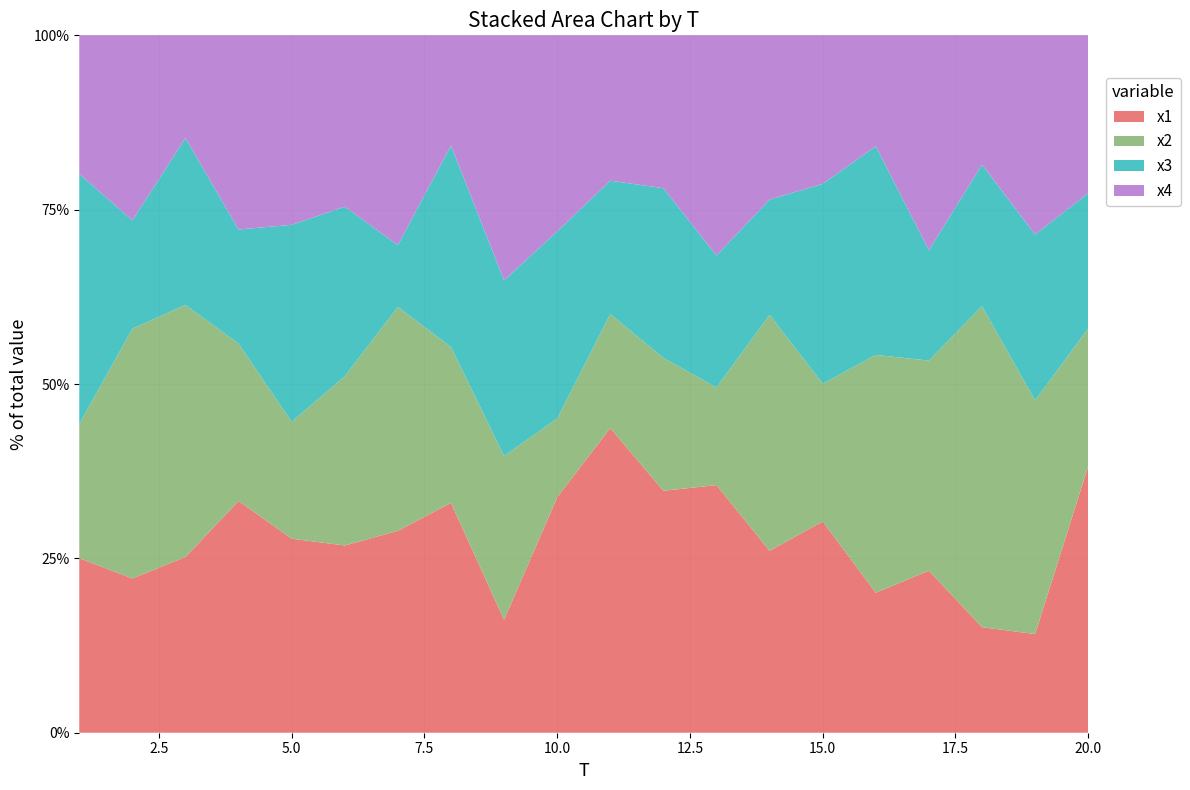

Reading right to left, extract all data points from this chart.

x1: 8.5	3.3	3.6	5.1	4.3	6.4	5.1	6.5	7.2	6.5	9.5	3.7	7.6	6.6	7.8	6.1	8.0	5.3	4.3	5.4
x2: 4.4	7.8	10.8	6.6	7.3	4.2	6.6	2.6	3.9	2.4	3.2	5.4	5.2	7.3	7.1	3.7	5.4	7.6	7.0	4.1
x3: 4.3	5.5	4.8	3.5	6.4	6.1	3.2	3.5	5.0	2.8	7.6	5.8	6.7	2.0	7.1	6.2	3.9	5.0	3.1	7.7
x4: 5.0	6.7	4.4	6.7	3.4	4.5	4.6	5.8	4.5	3.1	7.9	8.1	3.6	6.8	7.1	5.9	6.7	3.1	5.2	4.3